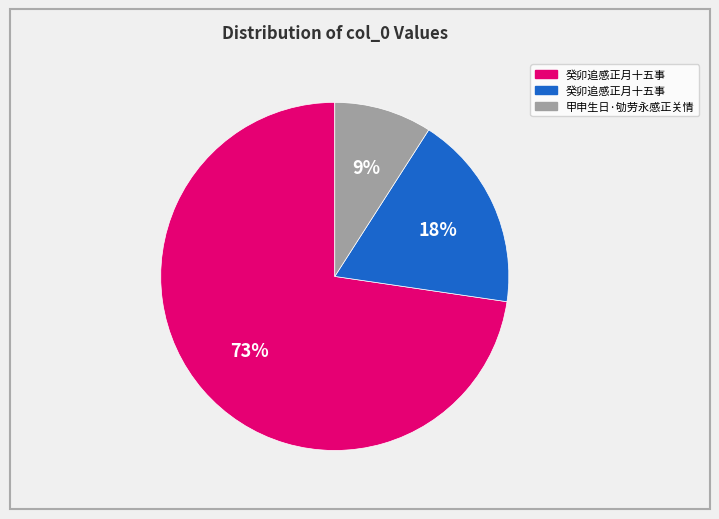

Is there a majority slice in this chart?

Yes